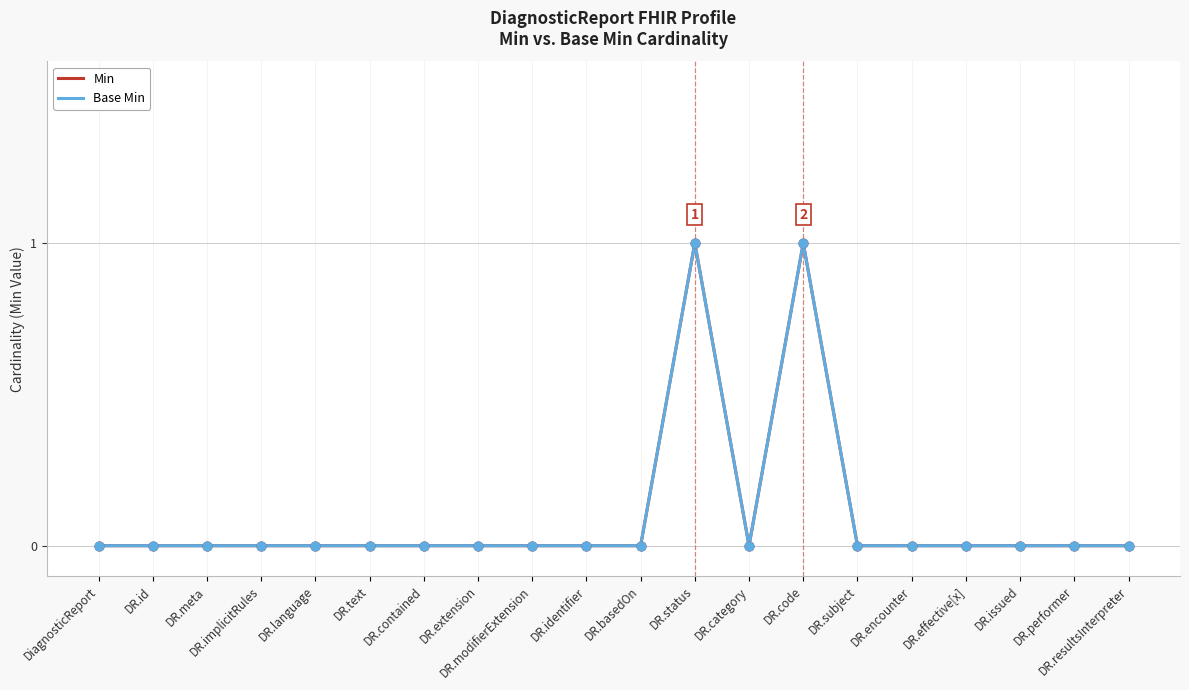

Is the value of Min at DR.contained greater than the value of Base Min at DR.performer?

No